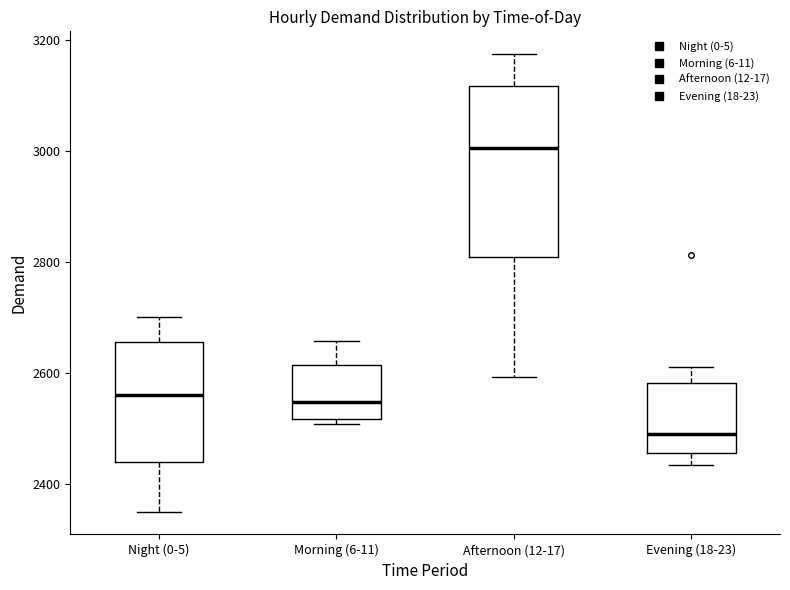

Which box's median line is the lowest?

Evening (18-23)